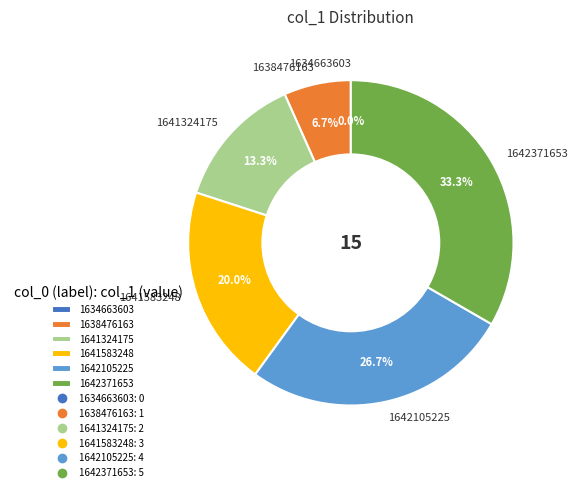

Which category has the smallest portion of the pie?

1634663603